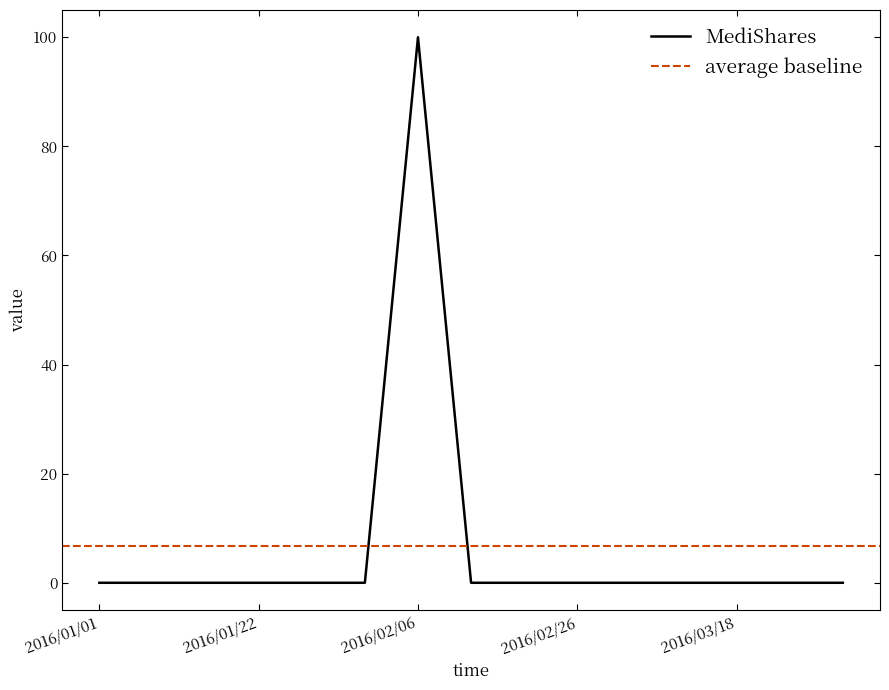

At which label does MediShares reach its peak?

2016/02/06